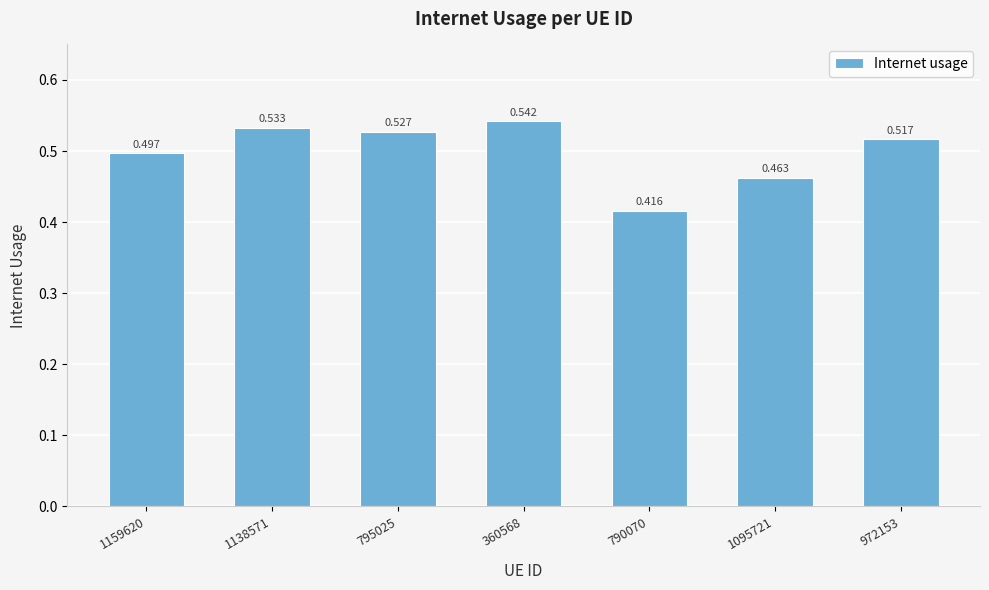

Rank the categories by value from highest to lowest.

360568, 1138571, 795025, 972153, 1159620, 1095721, 790070